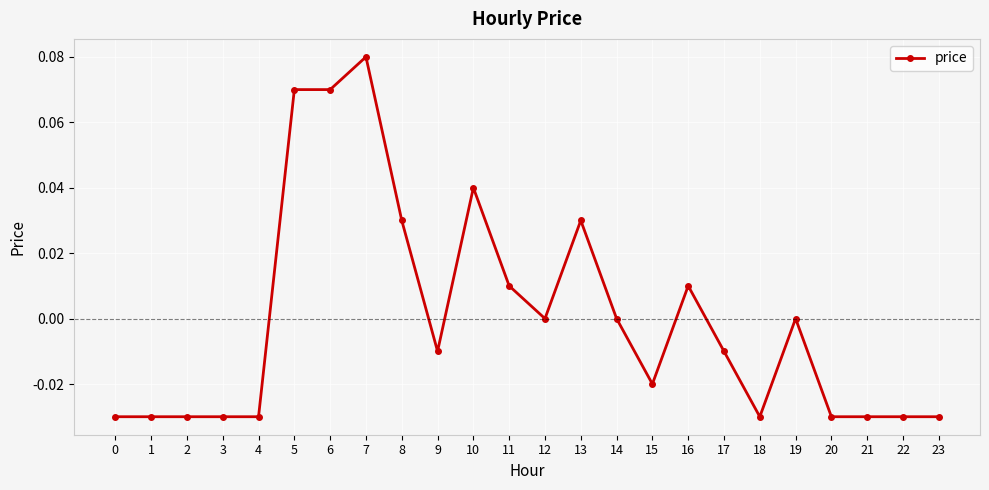

The chart shows a value of -0.0 at 9. True or false?

True